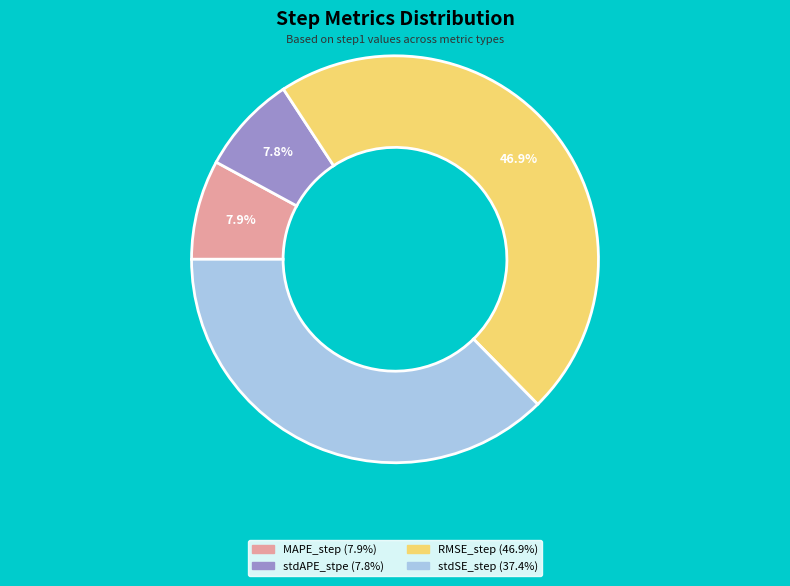

True or false: stdSE_step accounts for 37% of the total.

True